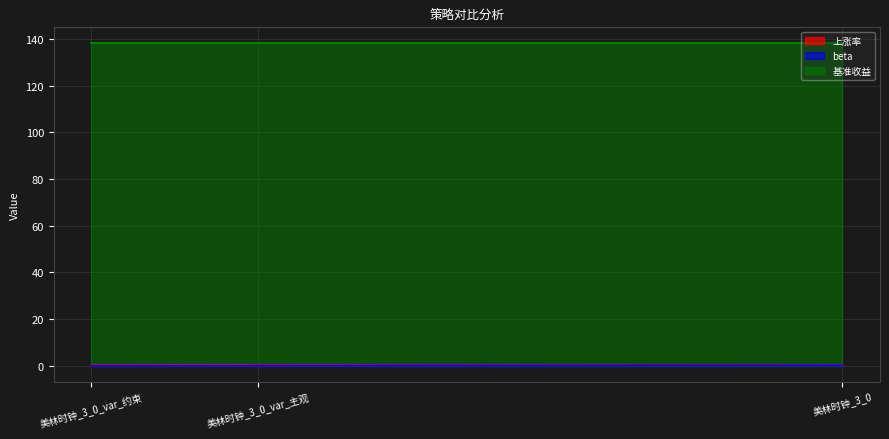

Is it true that beta equals 0.1 at 美林时钟_3_0?

False